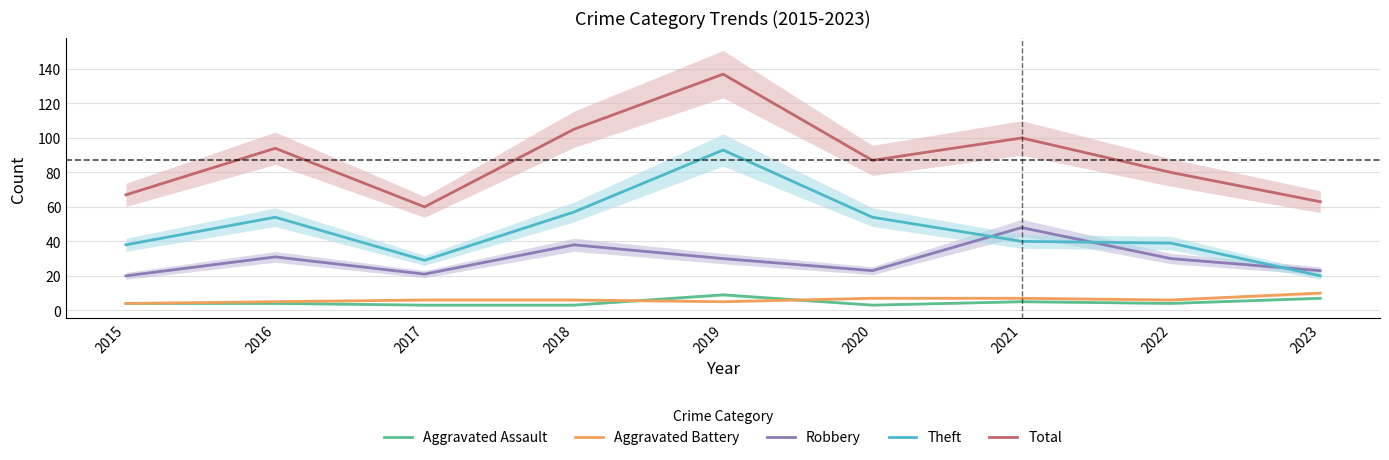

What is the difference between the maximum and second lowest values in the Theft series?

64